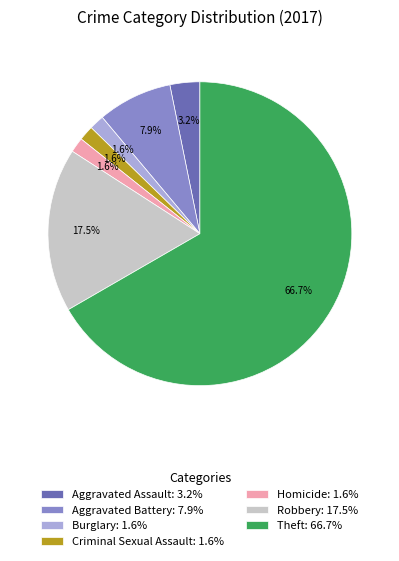

What percentage is NOT represented by Burglary?

98.4%